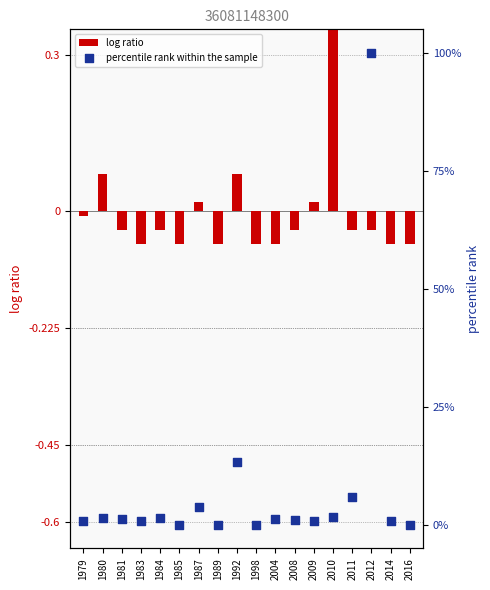

At how many categories does at least one series exceed 61?

1